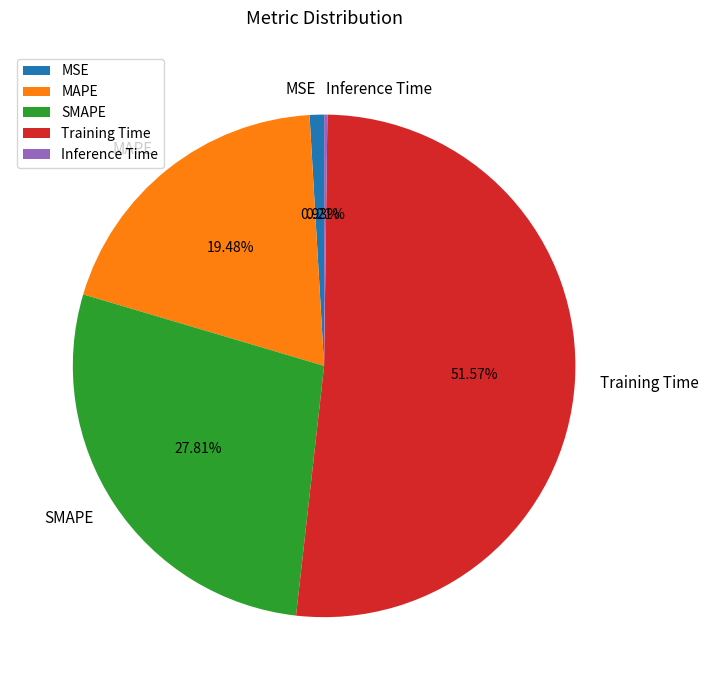

Does SMAPE represent more than half of the total?

No